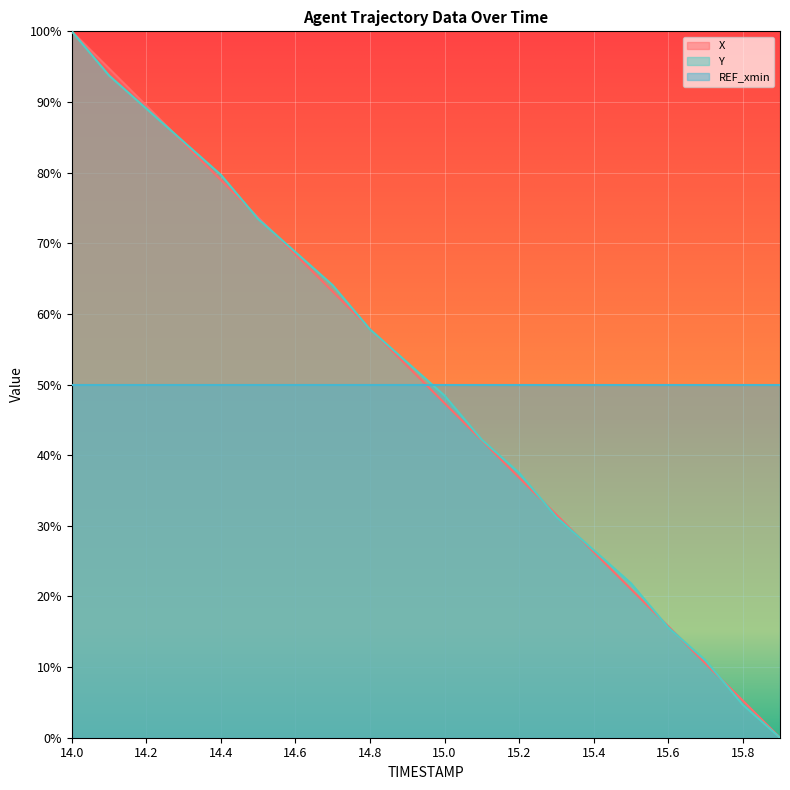

Where do X and Y first cross each other?

14.2 and 14.3